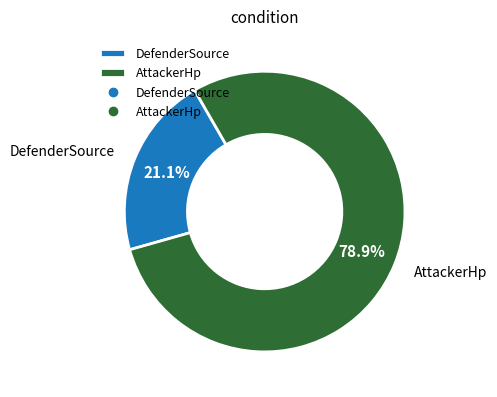

Does any single category account for the majority?

Yes